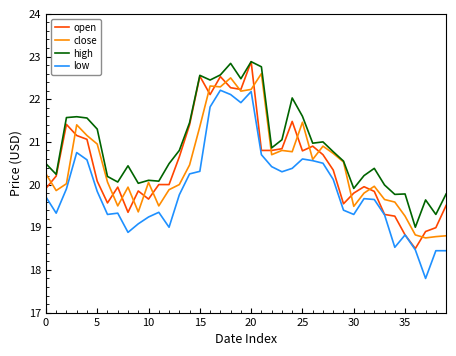

Which series has the largest total across all categories?

high